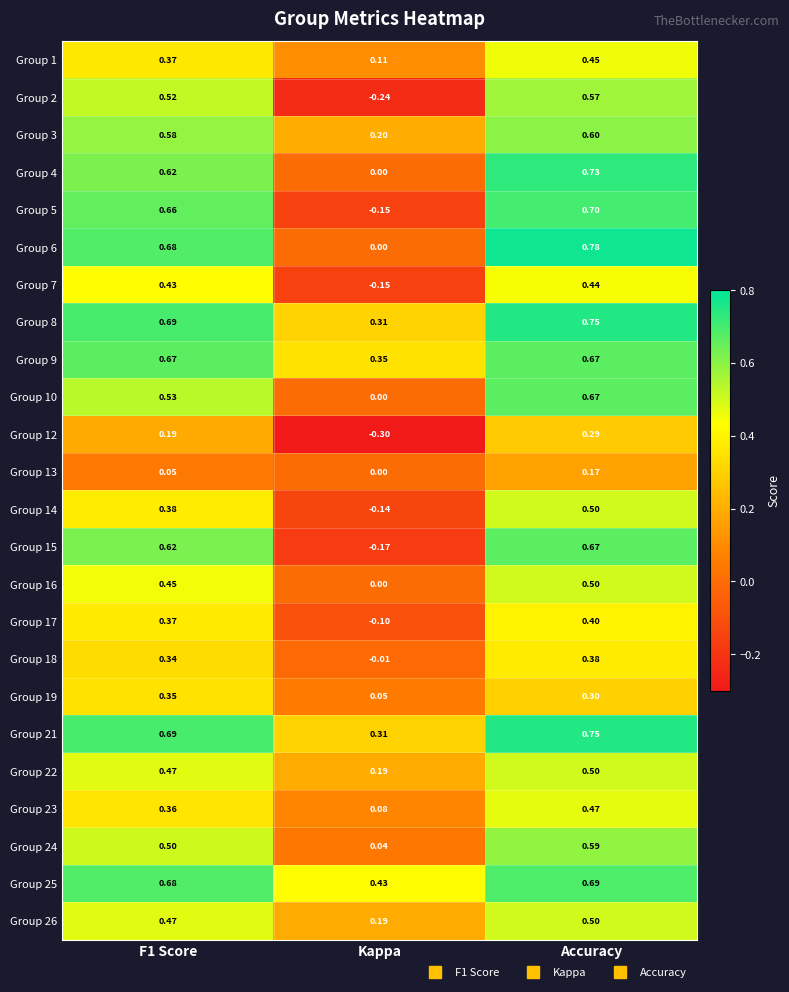

At which category is the sum across all series the highest?

Accuracy